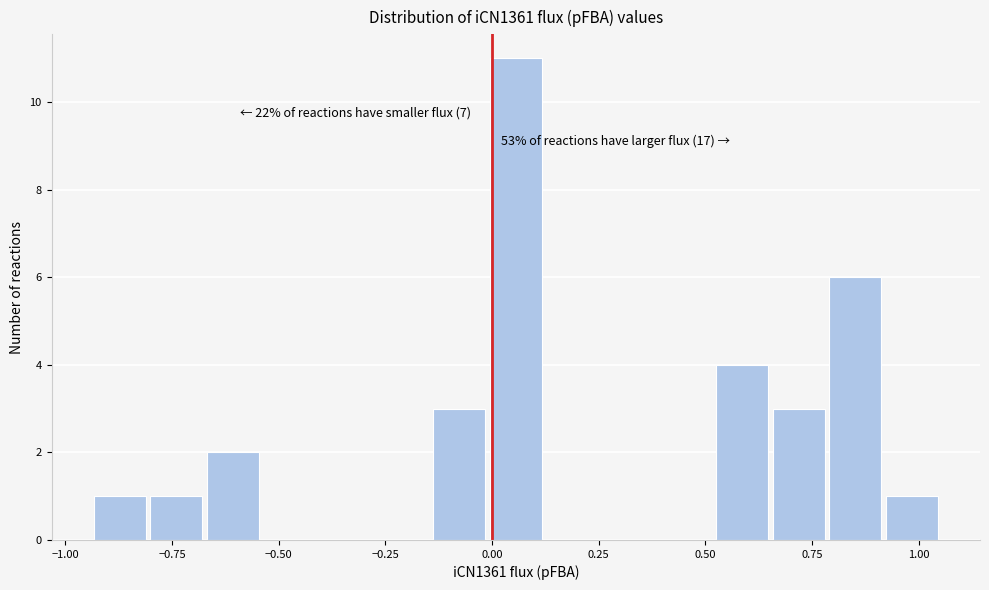

Around what value on the x-axis is the tallest bar? Give the approximate position of its centre, as read against the axis.

0.05